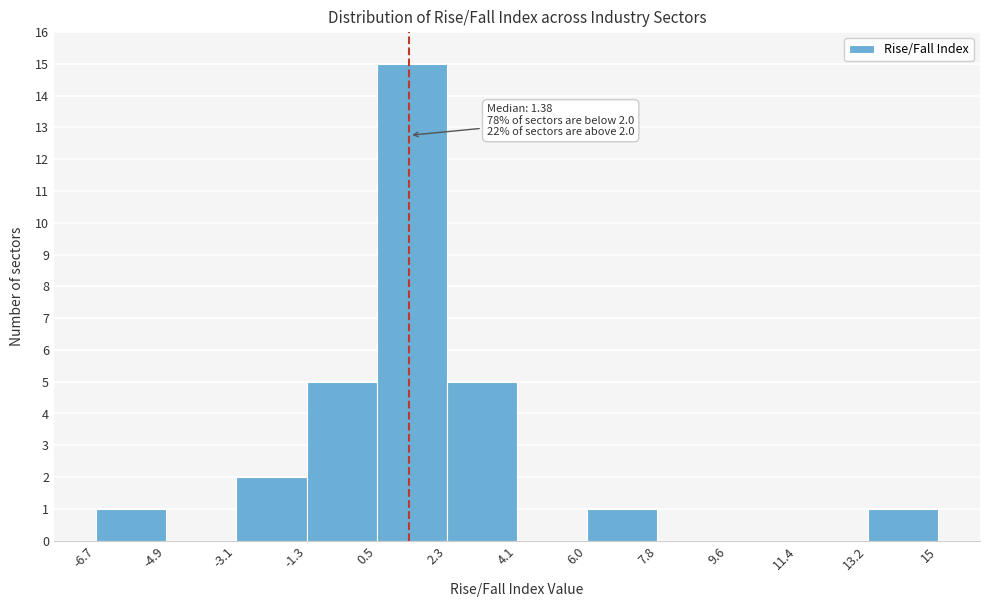

Which range on the x-axis has the tallest bar?

0.5 to 2.3